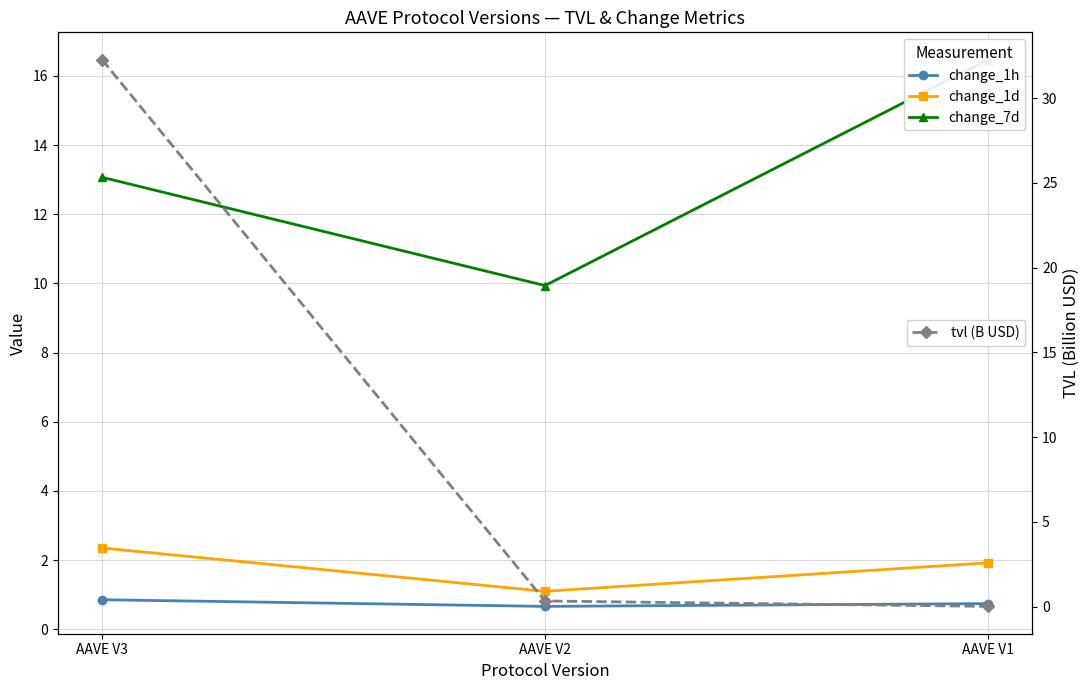

Reading left to right, list all the values displayed in this chart.

change_1h: 0.9	0.7	0.7
change_1d: 2.4	1.1	1.9
change_7d: 13.1	9.9	16.5
tvl (B USD): 32.3	0.3	0.0